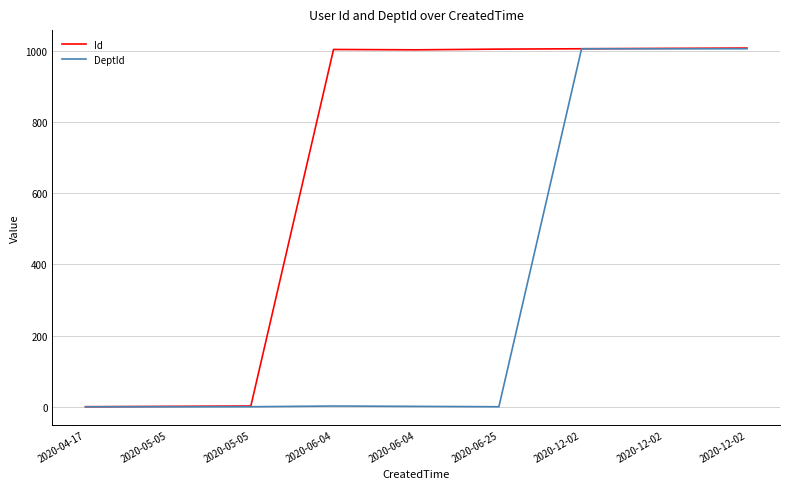

Does the chart have visible grid lines?

Yes